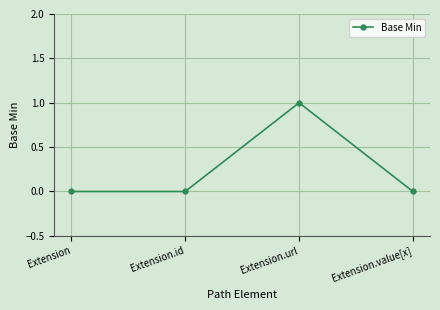

What is the label of the 4th point from the right?

Extension